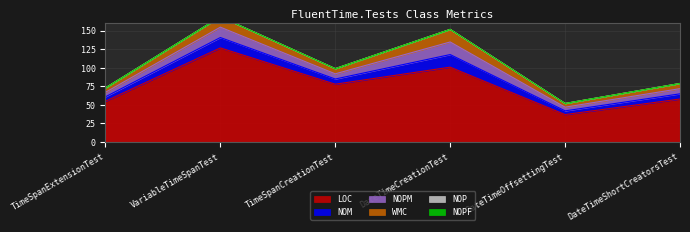

What is the label of the 6th point from the left?

DateTimeShortCreatorsTest